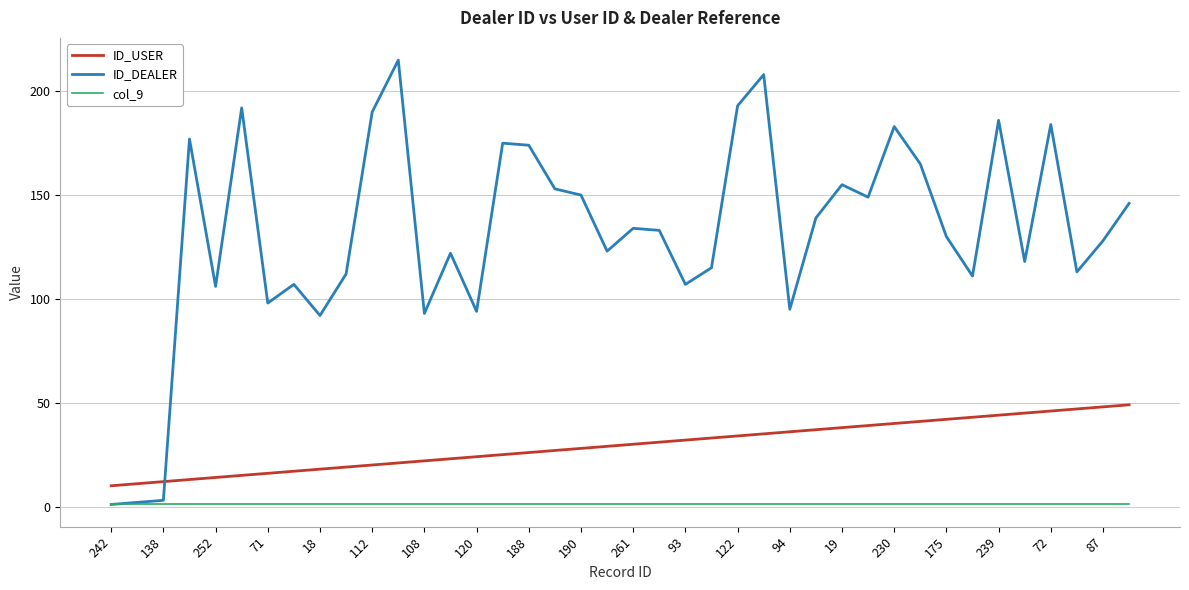

Which series has the largest total across all categories?

ID_DEALER